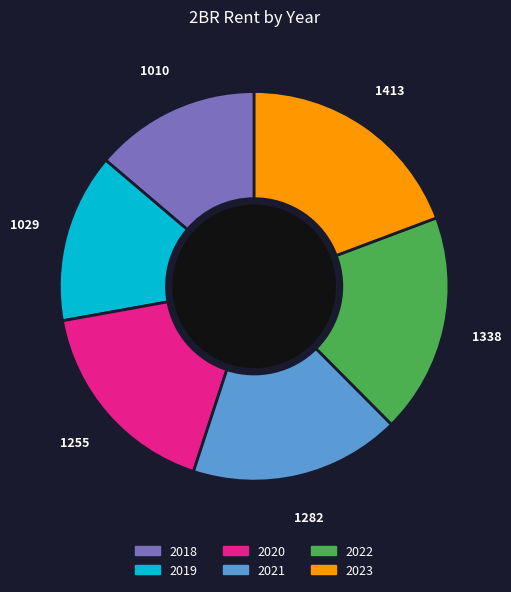

Do 2020 and 2023 together represent more than half of the pie?

No